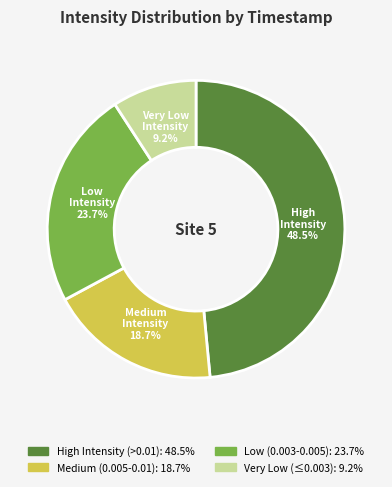

Does any single category account for the majority?

No